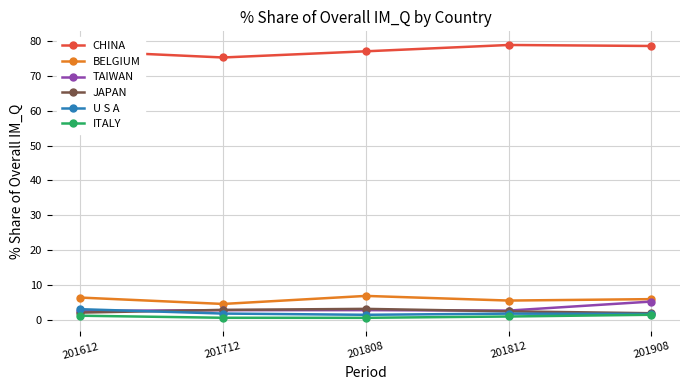

What is the maximum value for TAIWAN?

5.4